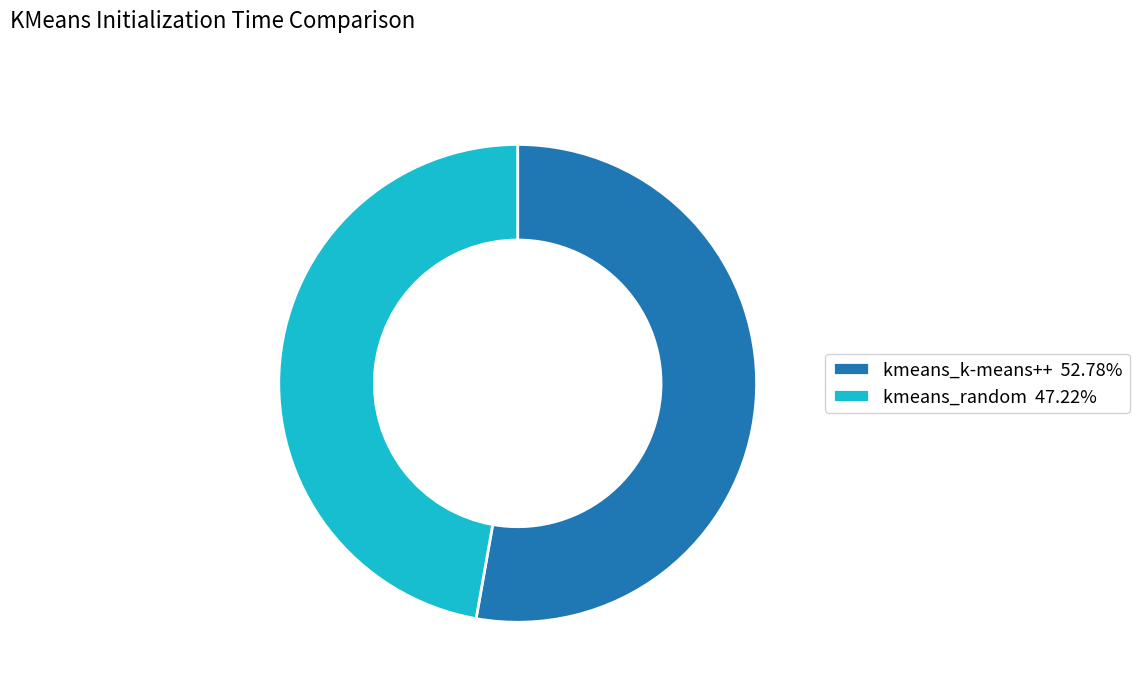

Rank the categories by value from highest to lowest.

kmeans_k-means++, kmeans_random